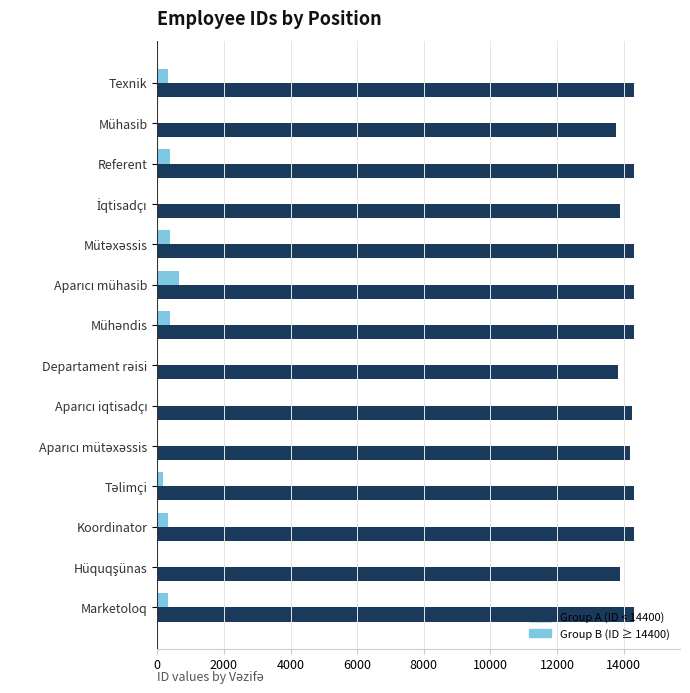

The value of Group A (ID < 14400) at Koordinator is 8147. True or false?

False